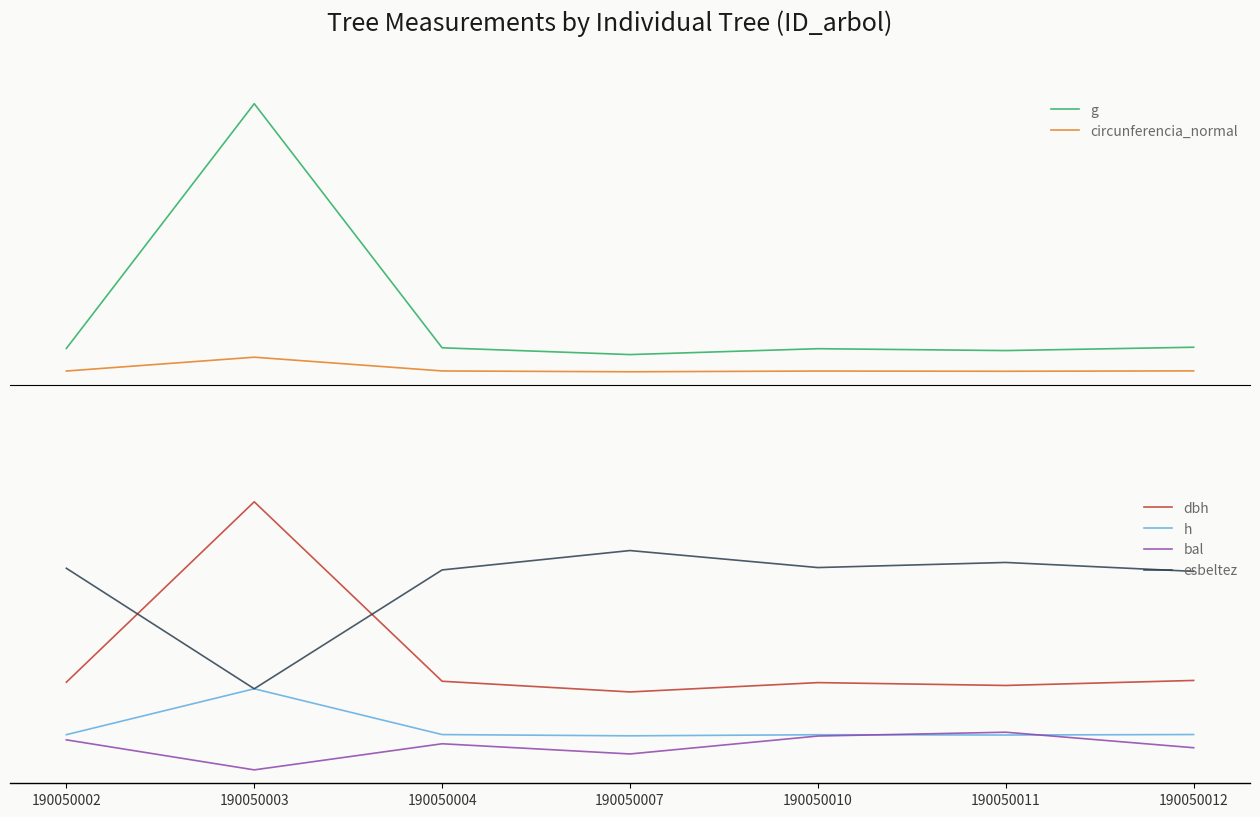

Where is the first local maximum for dbh?

190050003